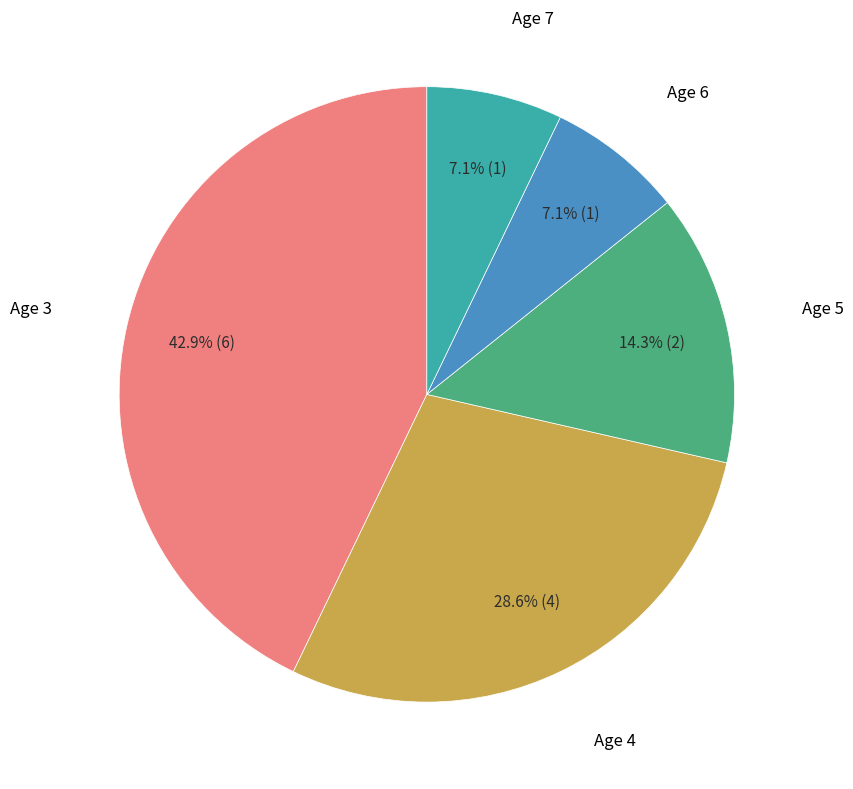

Is there a majority slice in this chart?

No